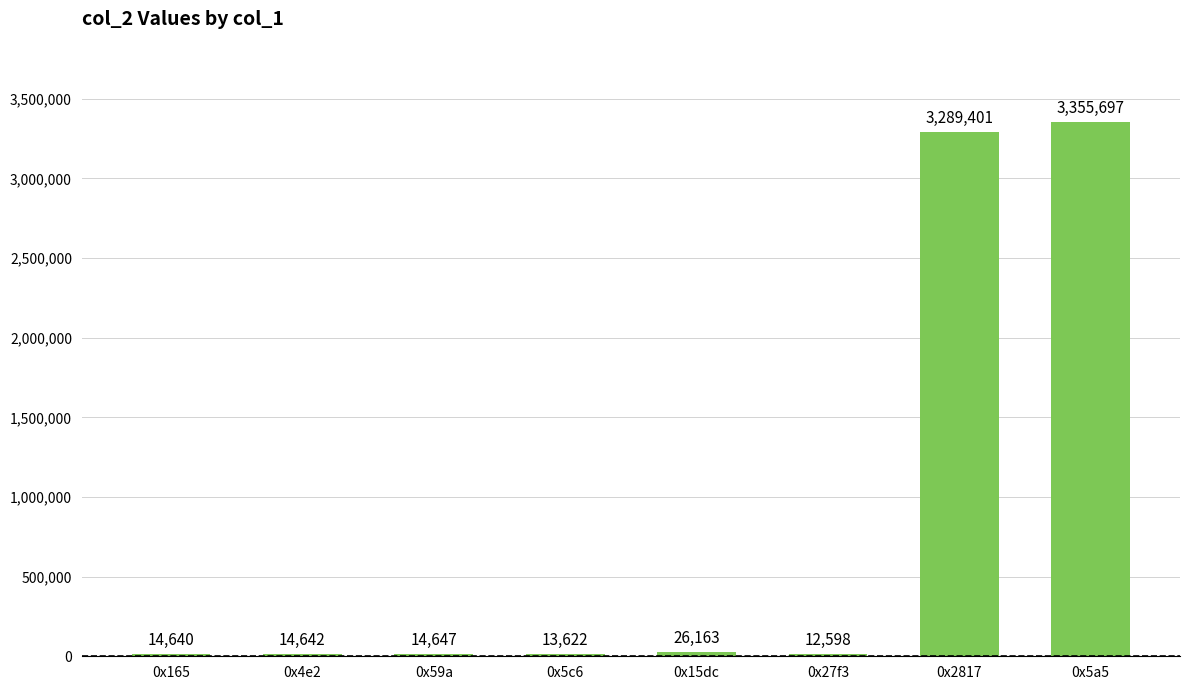

Rank the categories by value from highest to lowest.

0x5a5, 0x2817, 0x15dc, 0x59a, 0x4e2, 0x165, 0x5c6, 0x27f3